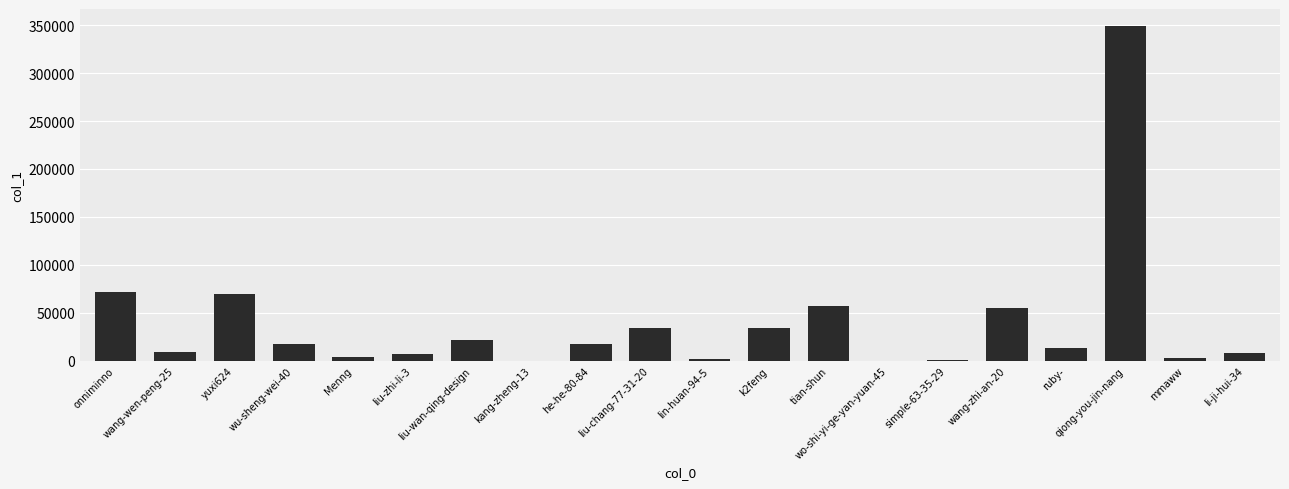

What is the sum of all values?

775371